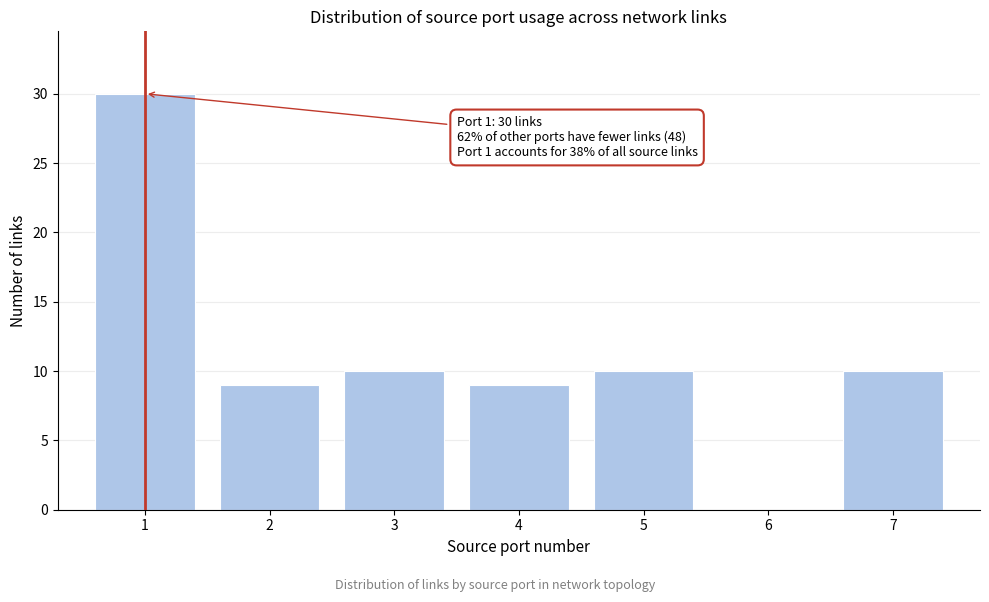

Reading left to right, list all the values displayed in this chart.

1=30	2=9	3=10	4=9	5=10	6=0	7=10